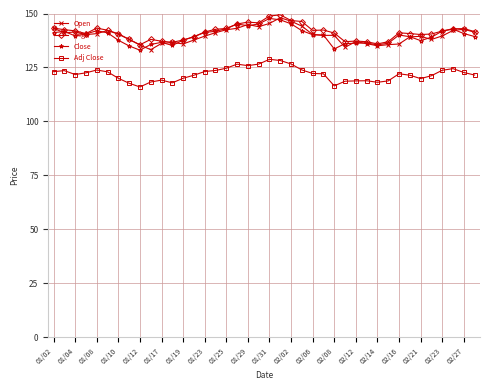

How many categories are shown in the chart?

40